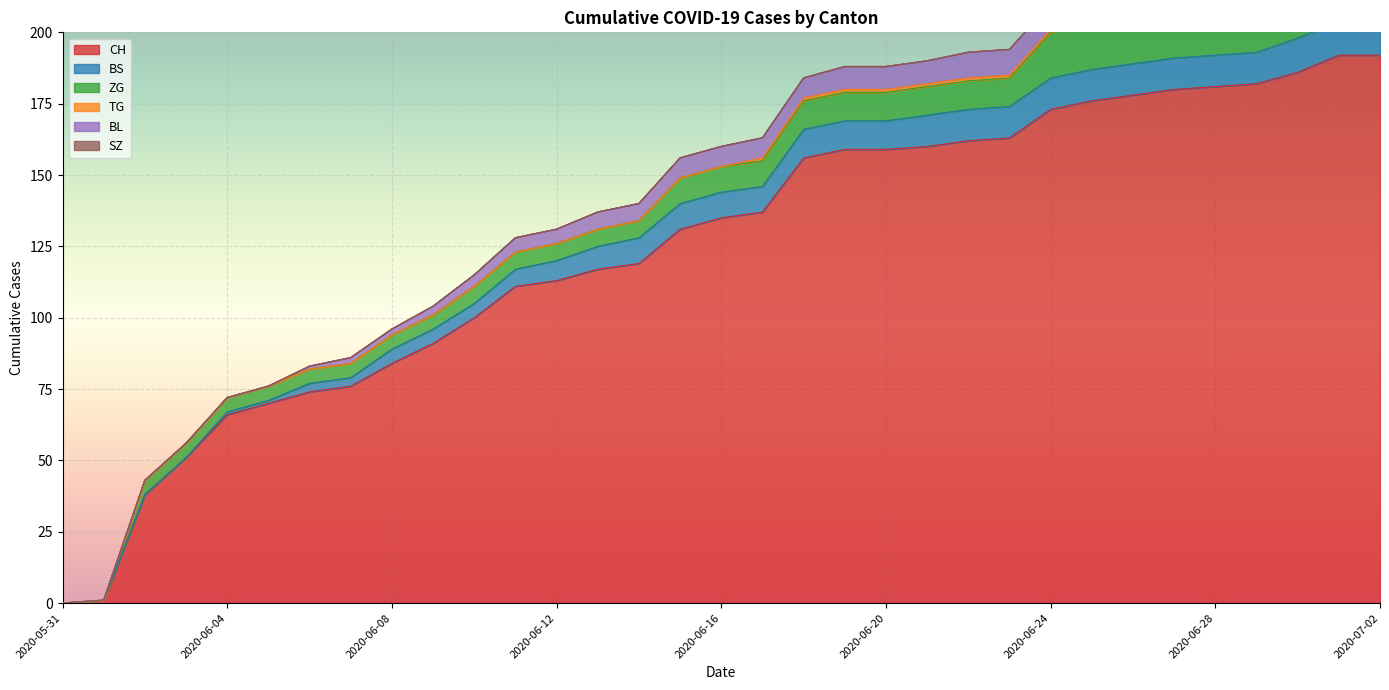

What is the highest value of the TG series?

6